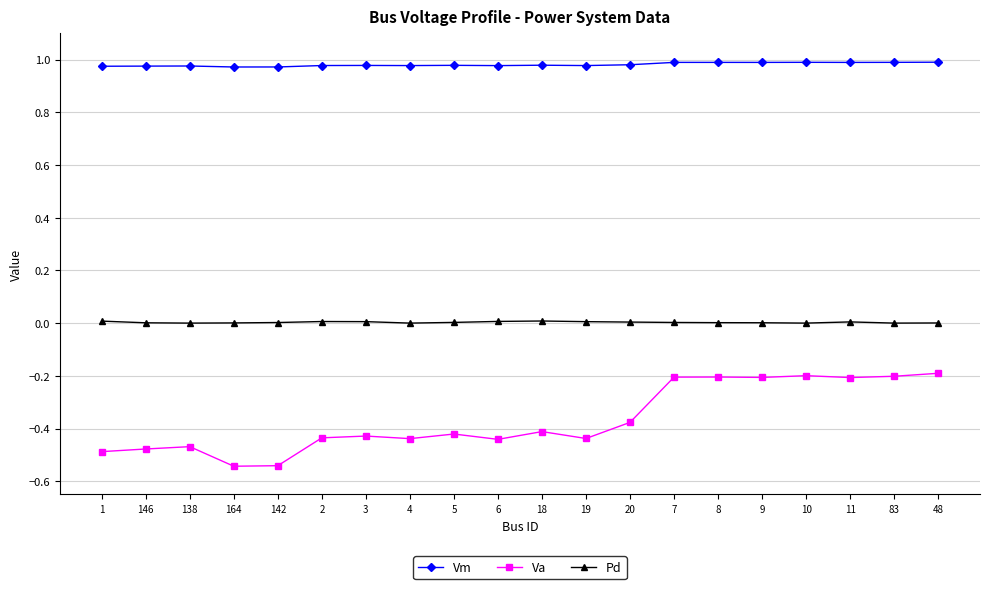

What is the label of the 4th point from the right?

10